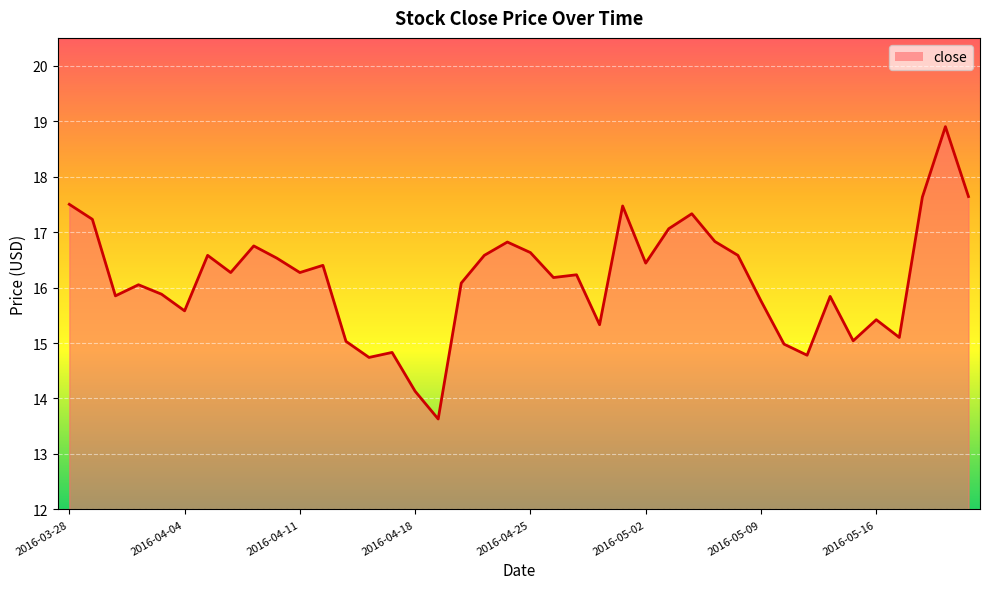

What is the smallest value displayed?

13.6